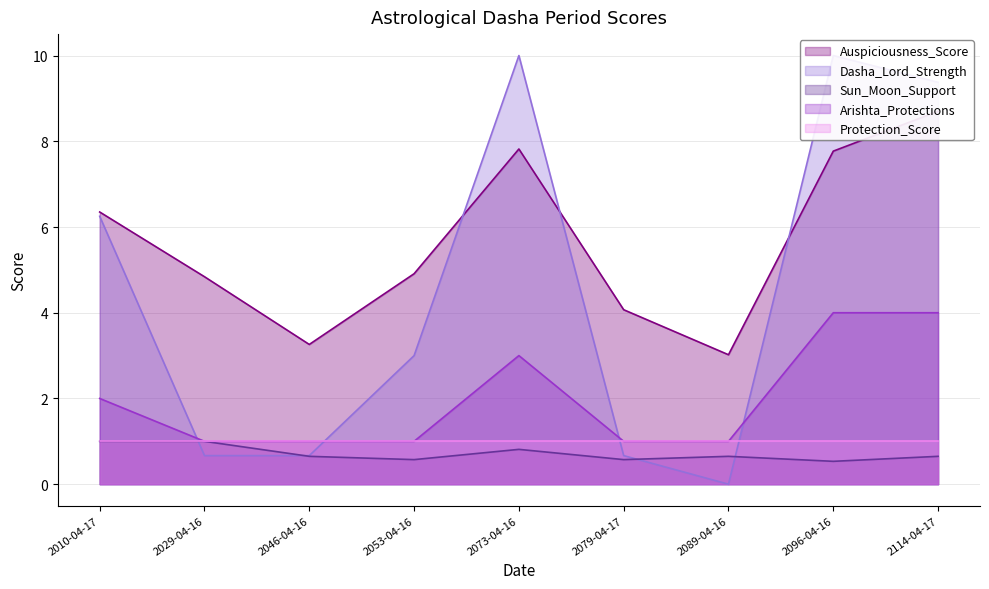

What is the minimum value for Sun_Moon_Support?

0.5